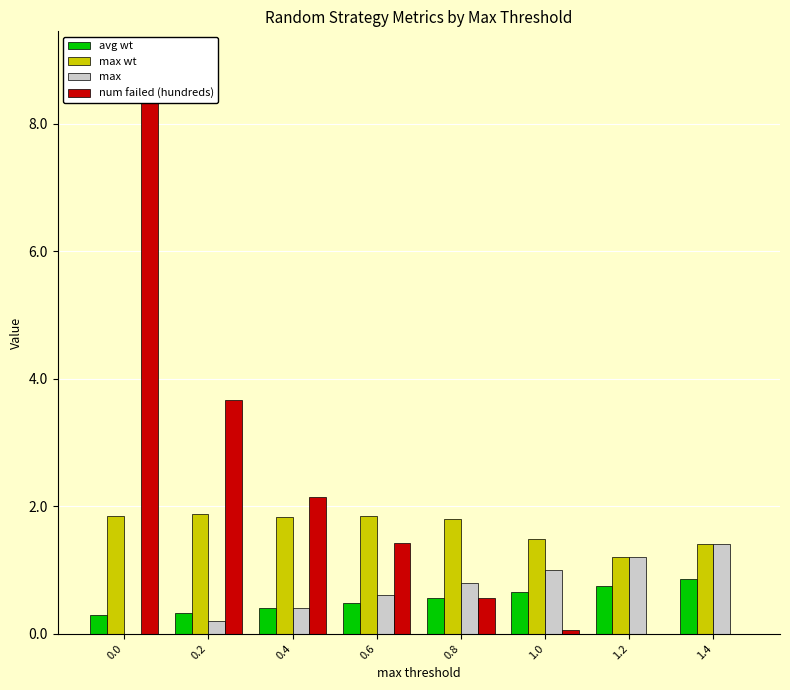

Count the number of data series in this chart.

4